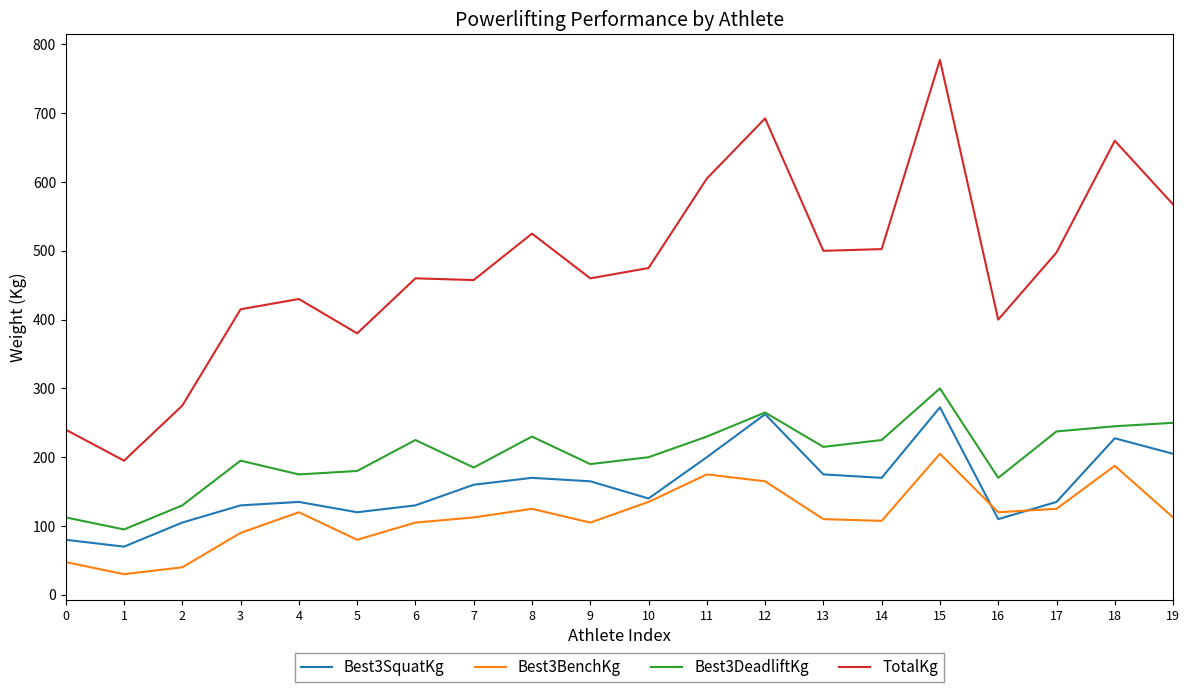

True or false: Best3DeadliftKg and Best3BenchKg intersect in this chart.

False